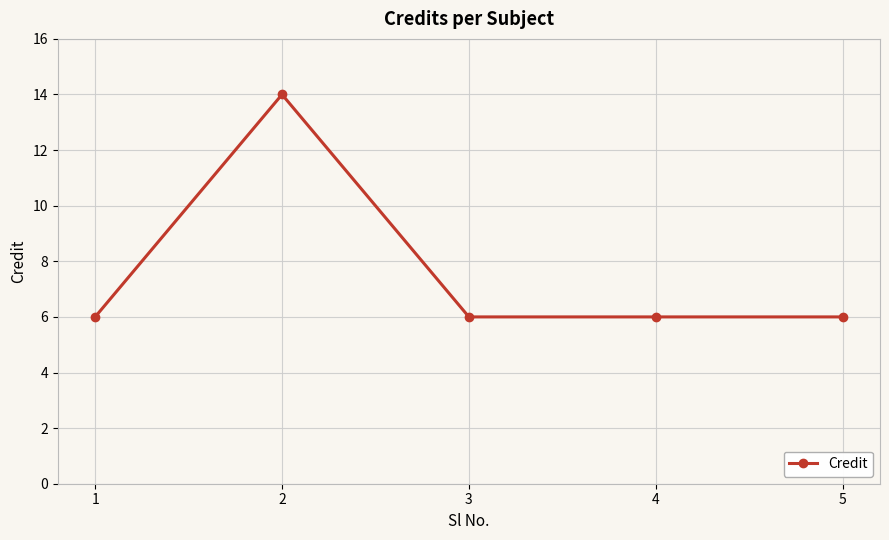

What is the maximum value shown in the chart?

14